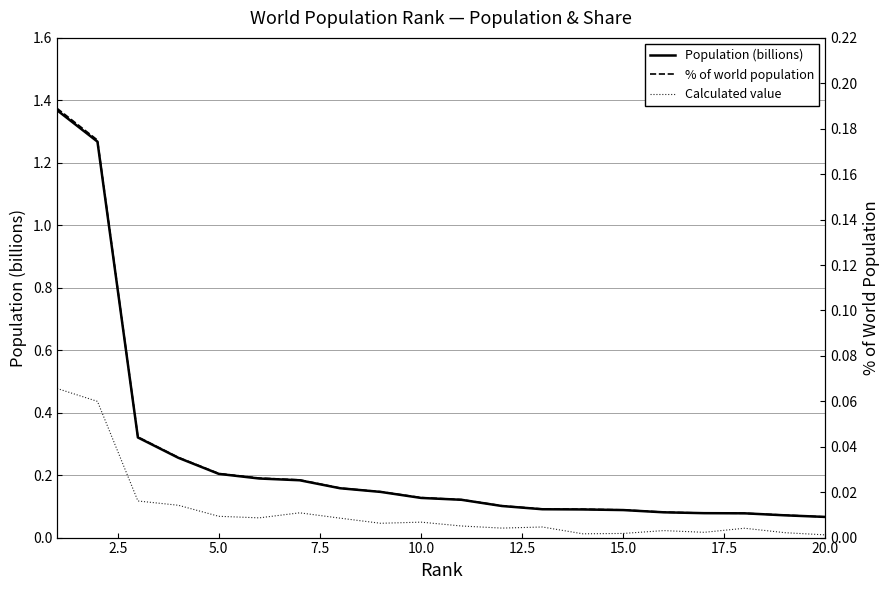

Which series ends up on top after the final intersection of Calculated value and % of world population?

% of world population